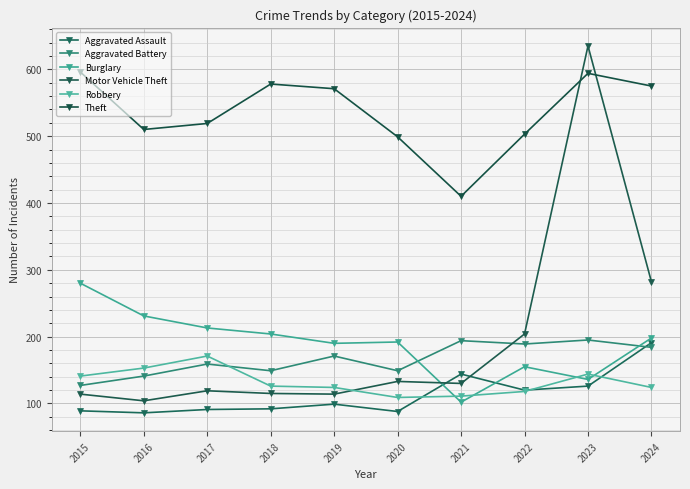

Does the chart have visible grid lines?

Yes